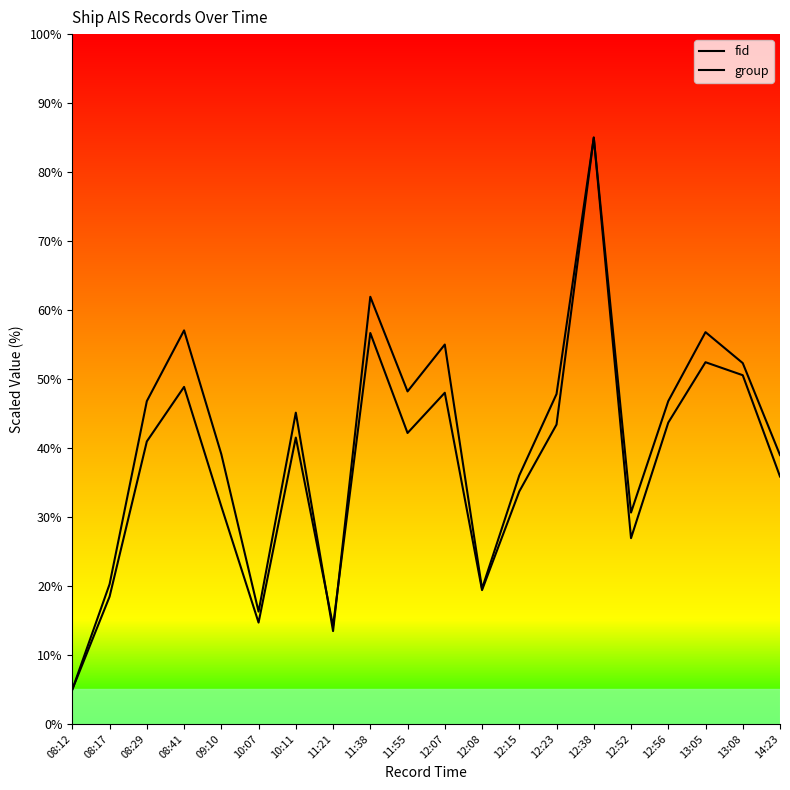

What is the label of the 4th point from the right?

12:56